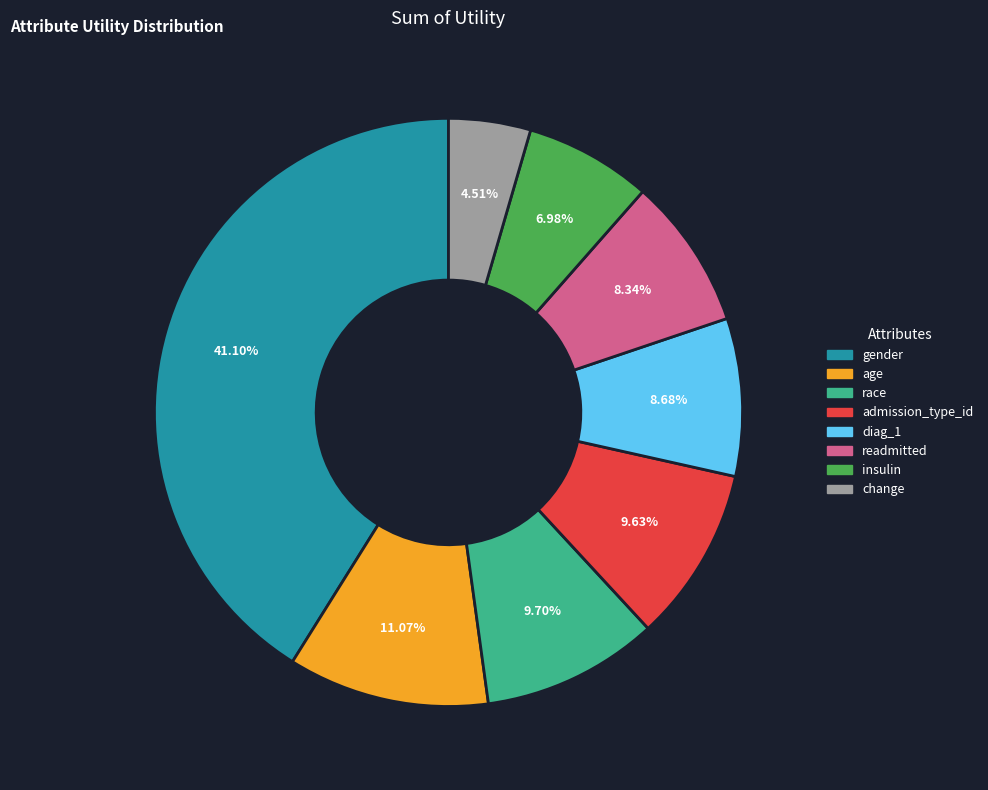

Which slice is the smallest?

change